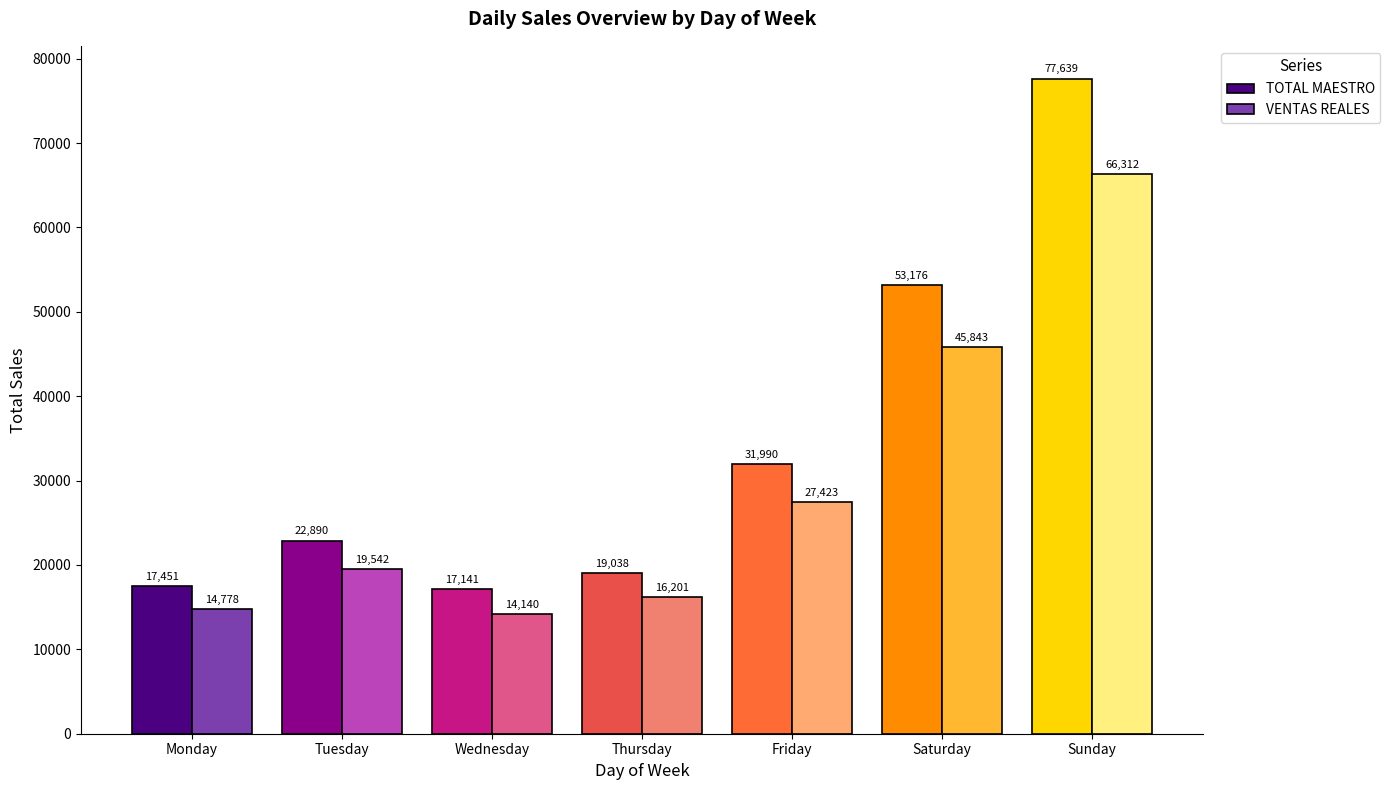

What are all the series names shown in the legend?

TOTAL MAESTRO, VENTAS REALES